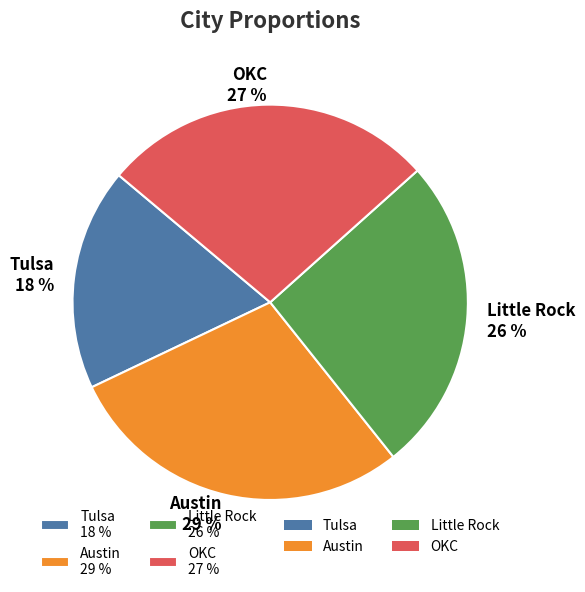

How many slices are in this pie chart?

4